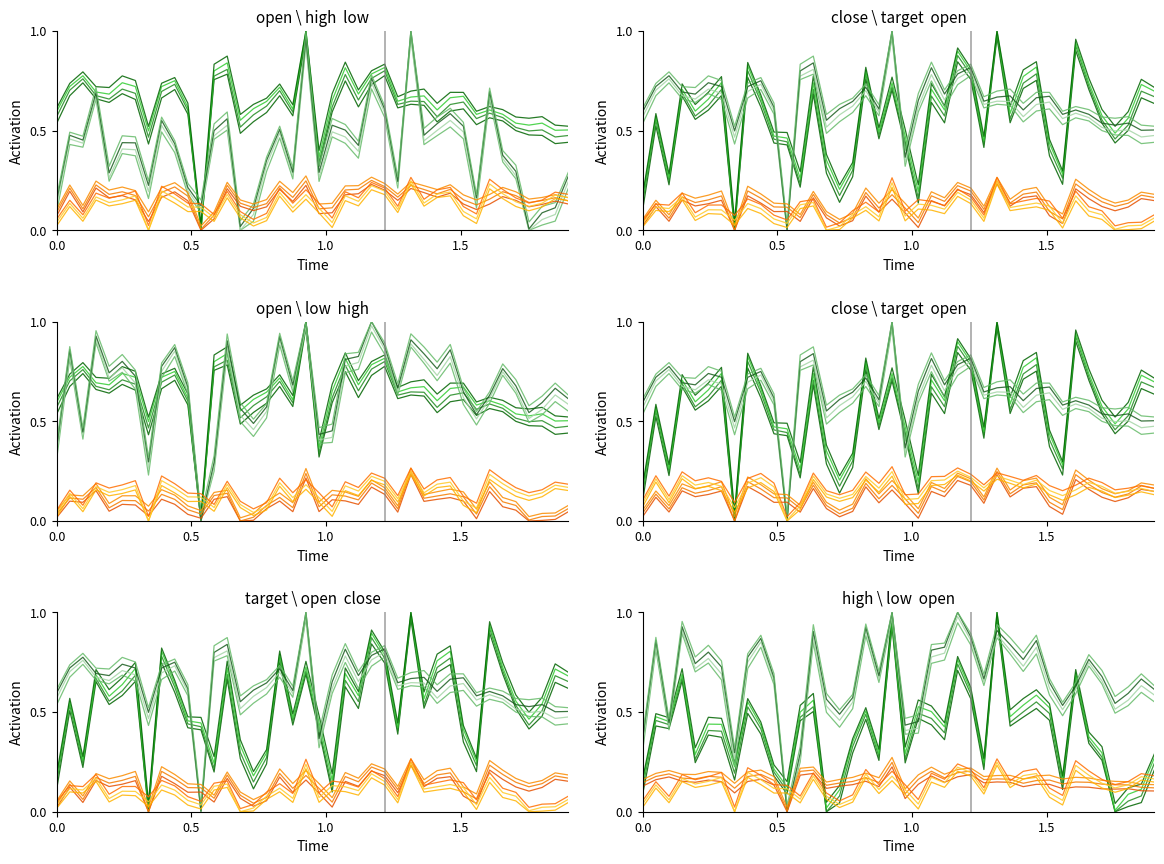

Which series has the largest range (max minus min)?

open